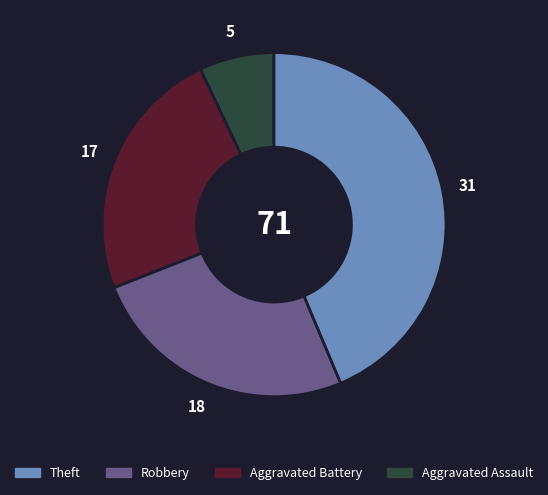

Is there a majority slice in this chart?

No